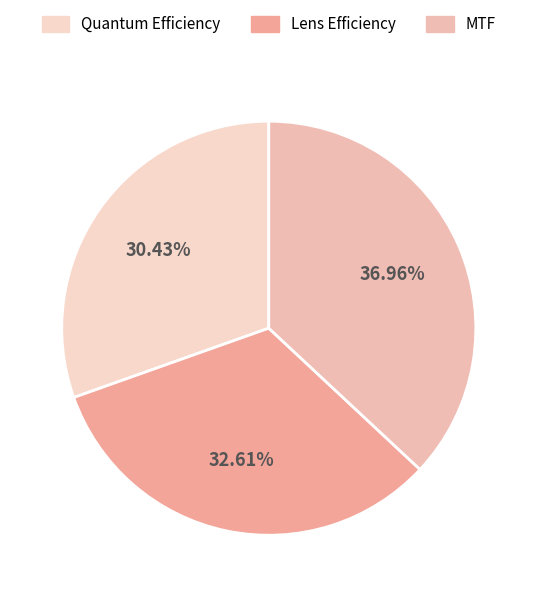

How many slices are in this pie chart?

3